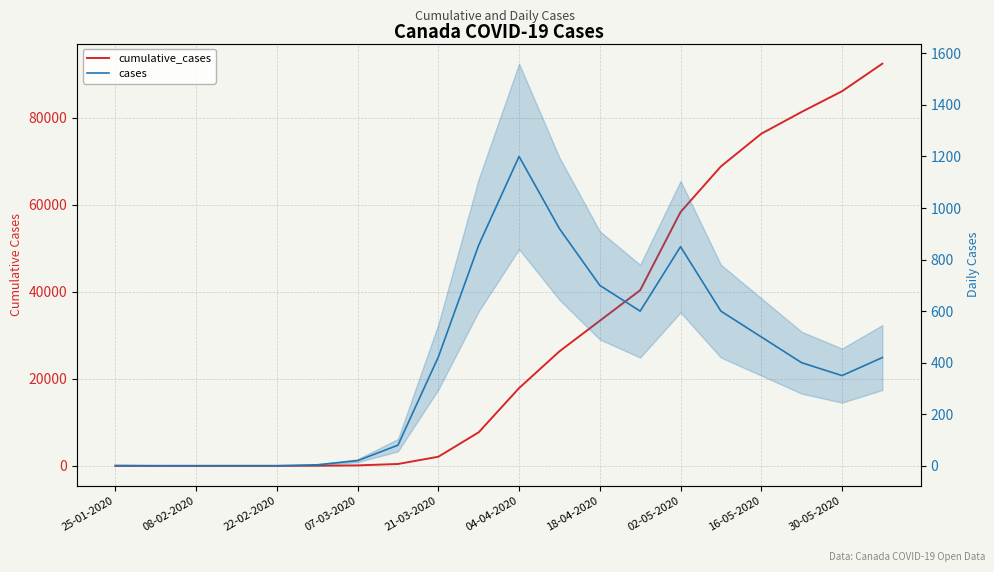

At which category does cases reach its first local valley?

13